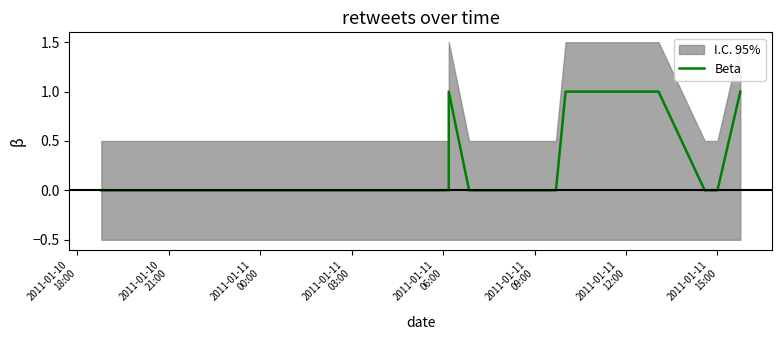

What is the label of the 1st point from the left?

2011-01-10
18:00